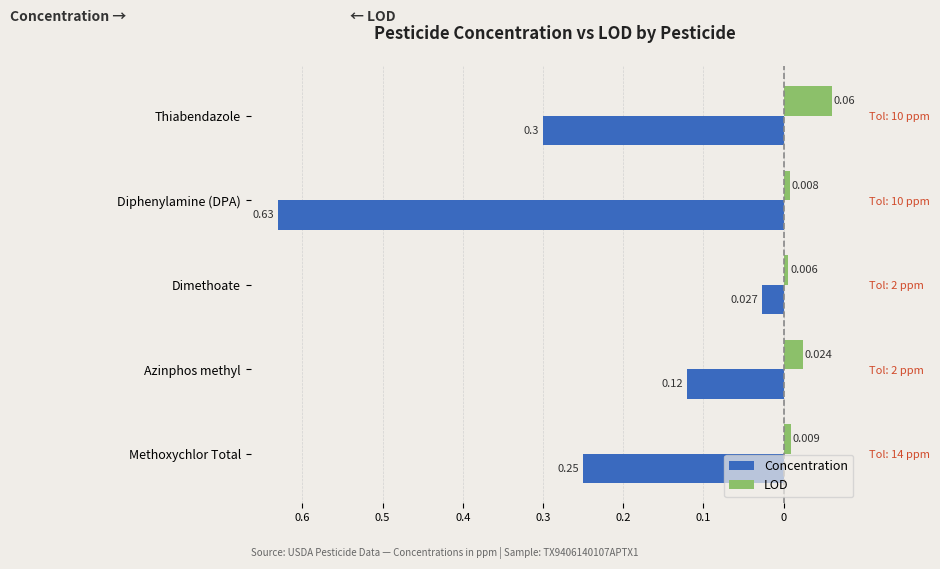

Between Methoxychlor Total and Dimethoate, which series saw the biggest shift?

Concentration